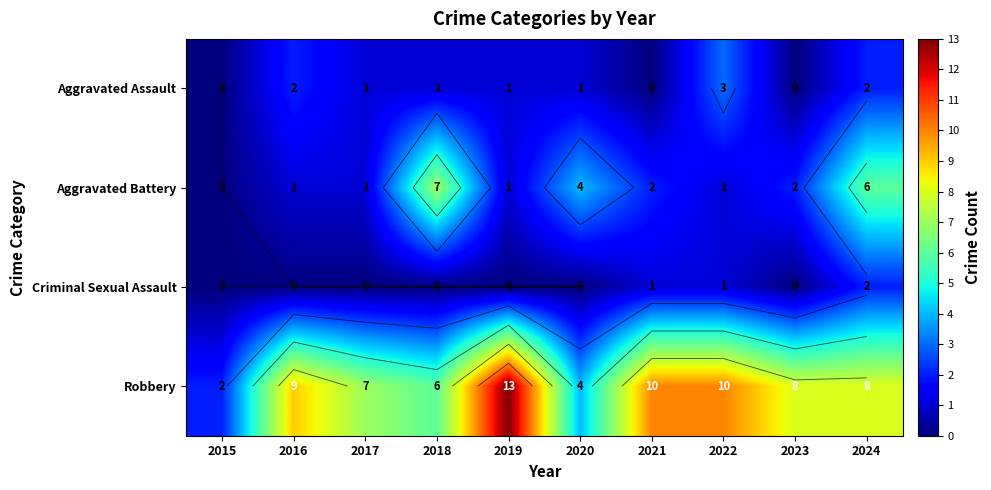

The value of Robbery at 2017 is 12. True or false?

False